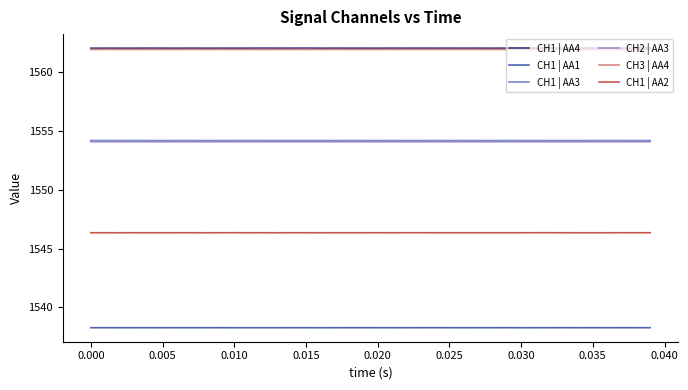

True or false: CH3 | AA4 and CH1 | AA2 cross at least once.

False